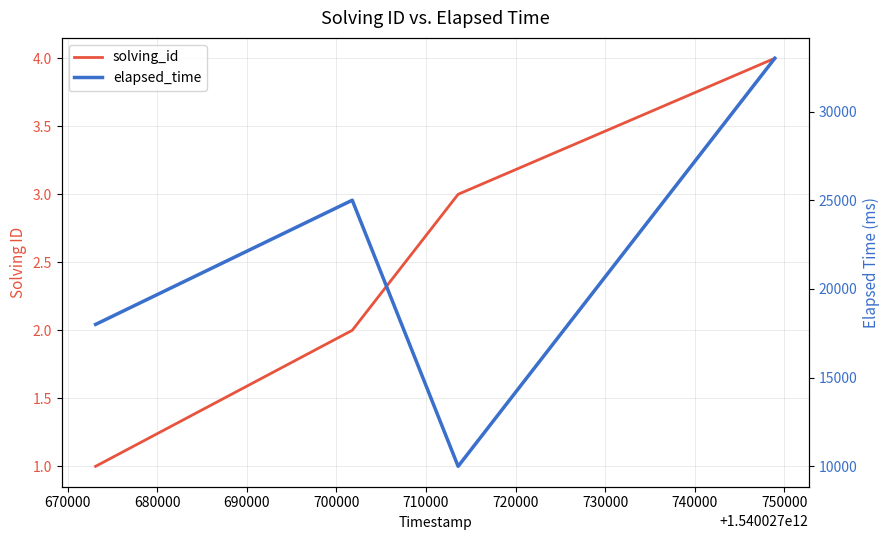

How many lines are shown in the chart?

2